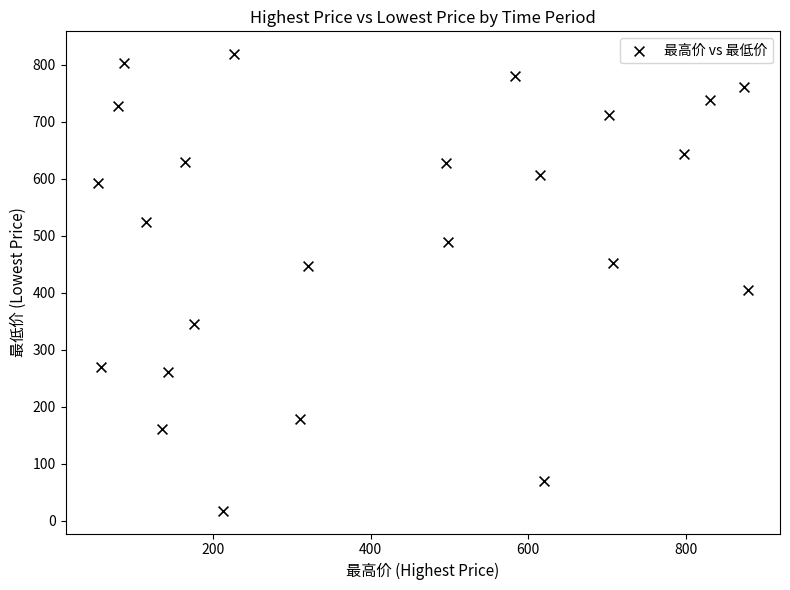

What is the range of Y values (max minus min)?

800.7